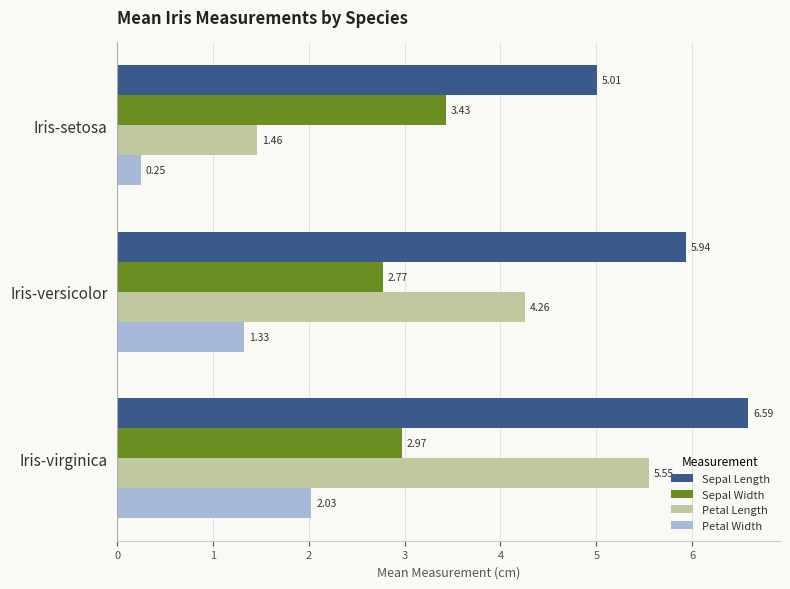

Where is Sepal Length nearest to the value 5?

Iris-setosa